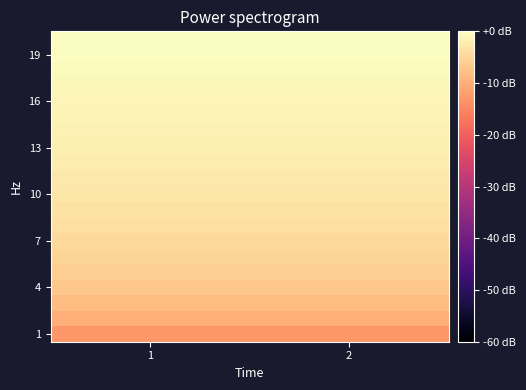

What is the total value across all series at 2?

-76.3